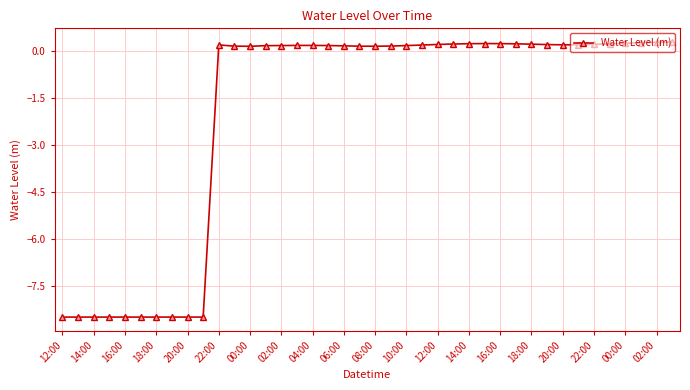

True or false: the data has more than 0 interior local peaks.

True